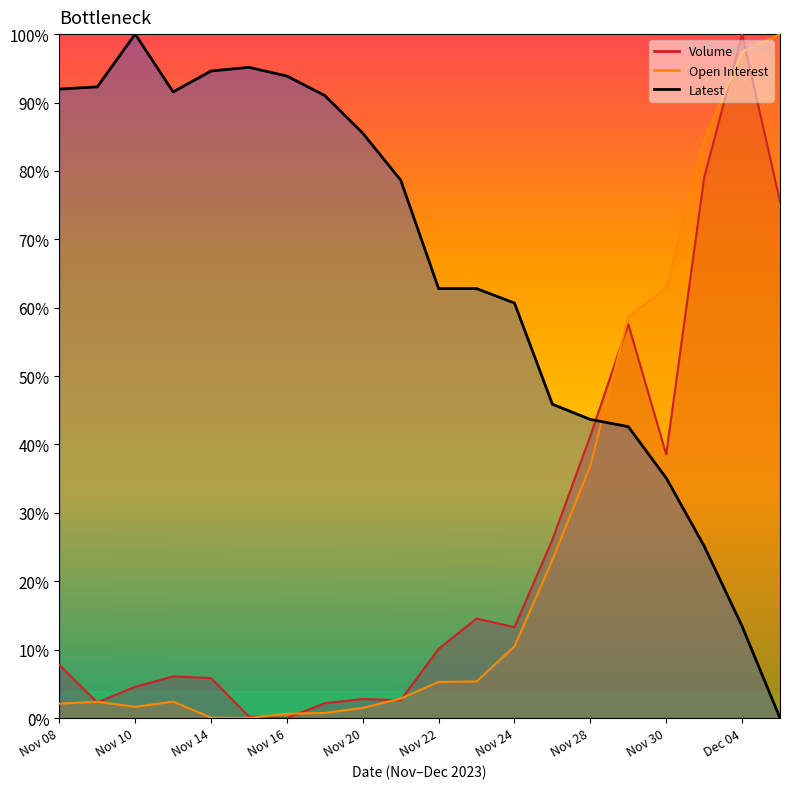

True or false: Latest has a value of 0.3 at Nov 09.

False